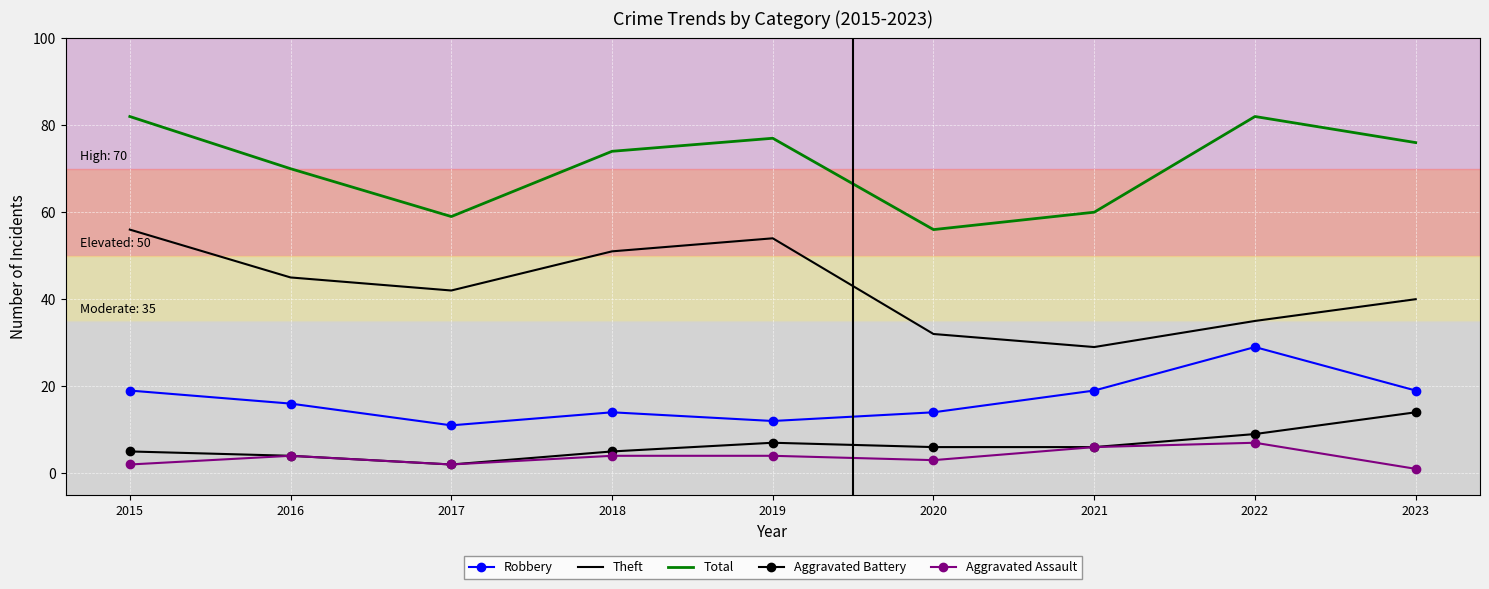

Is the value of Aggravated Assault at 2023 greater than the value of Aggravated Battery at 2016?

No